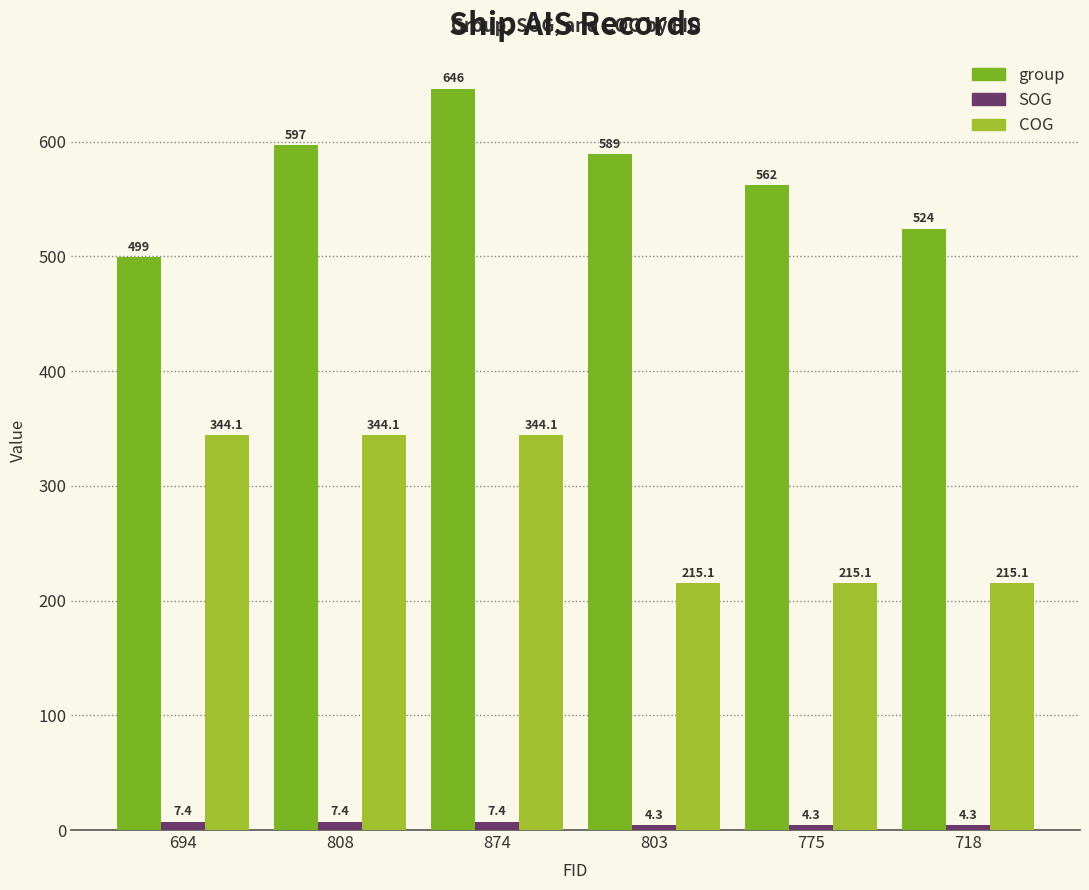

Does the chart contain any negative values?

No